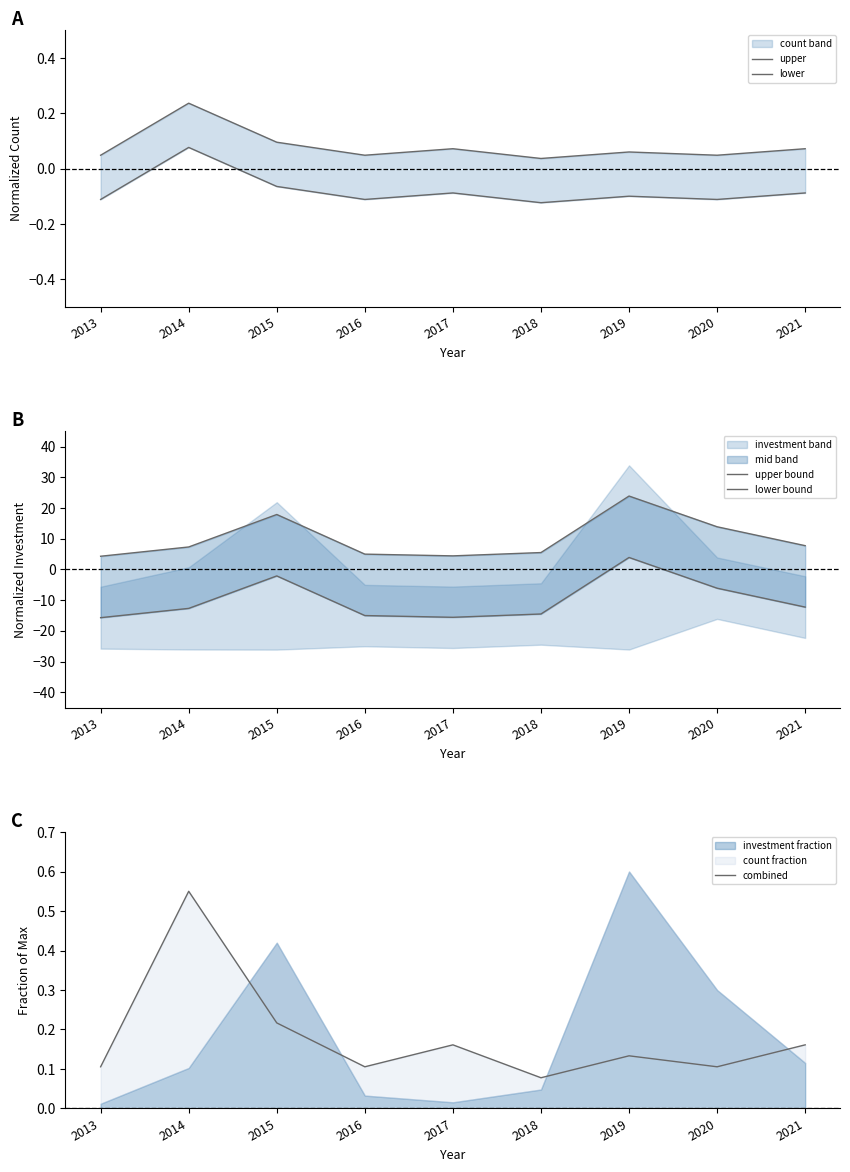

True or false: lower has more than 2 interior local peaks.

True